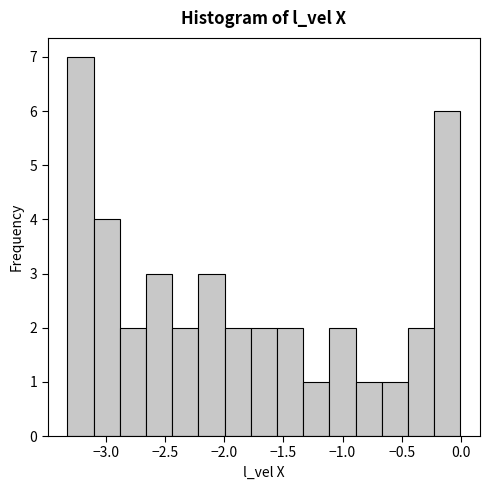

Reading left to right, transcribe this chart: for each bar, give the range it covers on the x-axis and its height. Neither the bar edges nor the heights are printed on the chart, so give them approximately, as read against the axes.

-3.30 to -3.10: 7
-3.10 to -2.90: 4
-2.90 to -2.65: 2
-2.65 to -2.45: 3
-2.45 to -2.20: 2
-2.20 to -2.00: 3
-2.00 to -1.75: 2
-1.75 to -1.55: 2
-1.55 to -1.35: 2
-1.35 to -1.10: 1
-1.10 to -0.90: 2
-0.90 to -0.65: 1
-0.65 to -0.45: 1
-0.45 to -0.25: 2
-0.25 to 0.00: 6